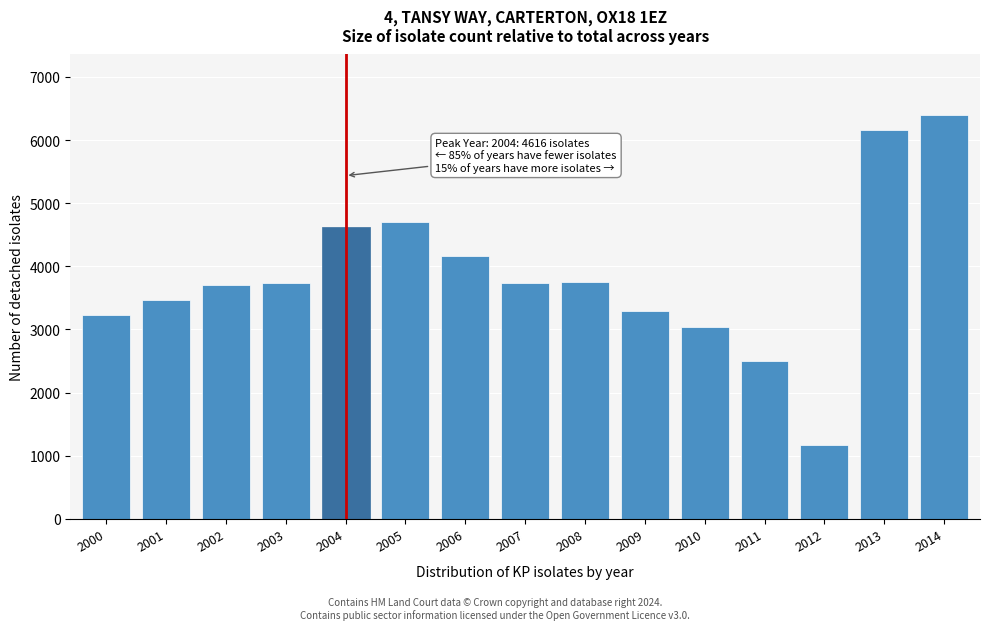

What is the value of the 10th bar from the left?

3286